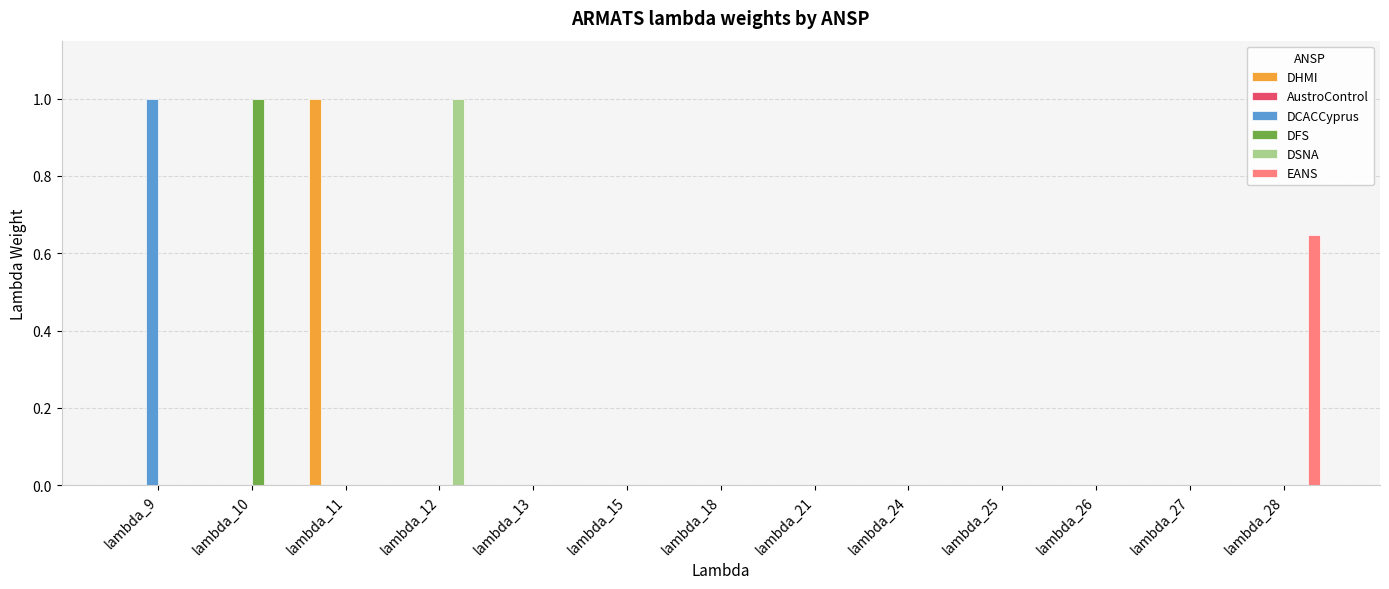

What is the sum of all DSNA values?

1.0